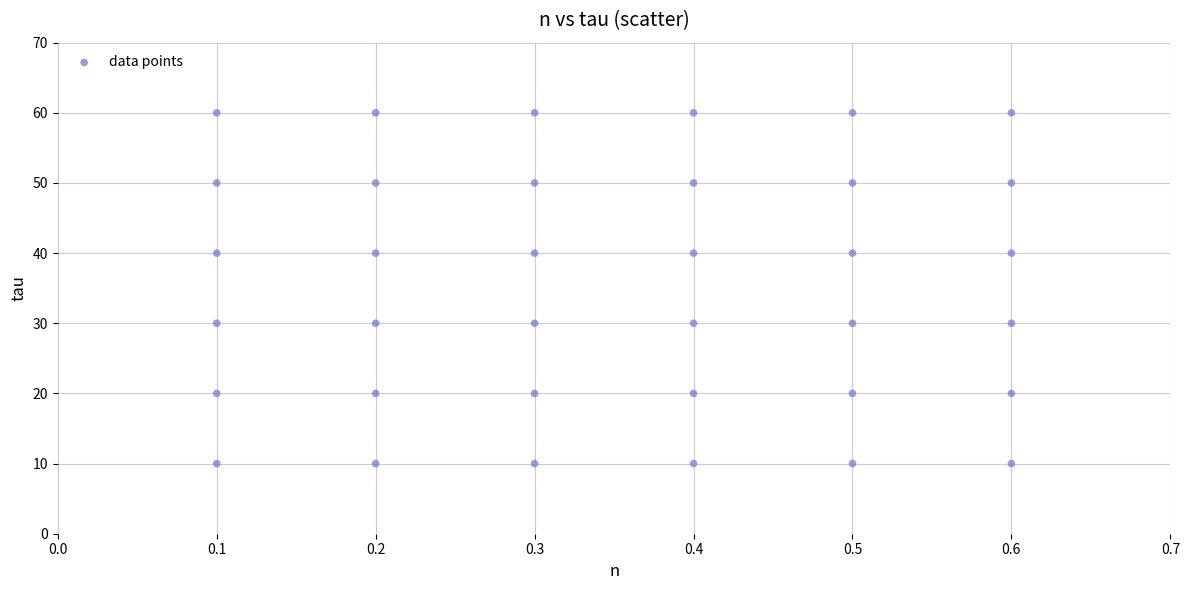

What is the range of Y values (max minus min)?

50